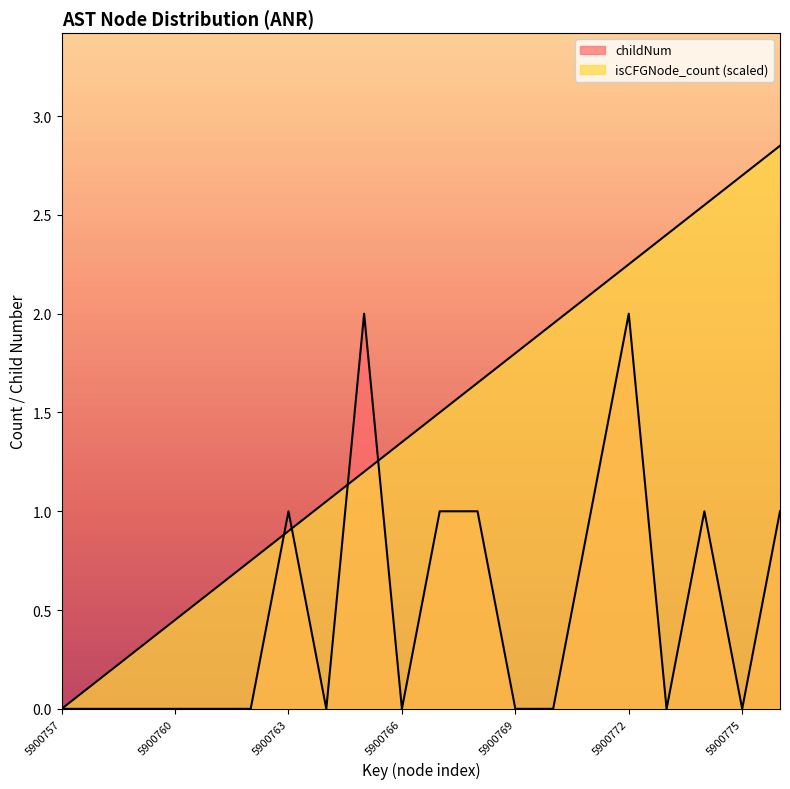

At which label is childNum closest to 1?

5900763